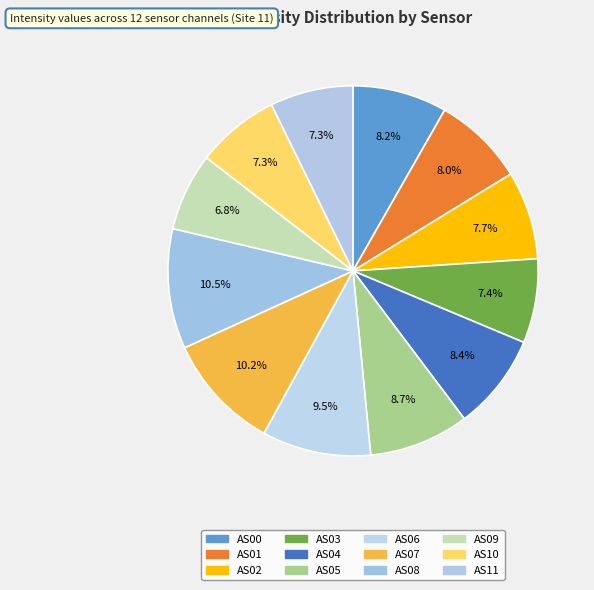

Count the number of slices in the pie.

12